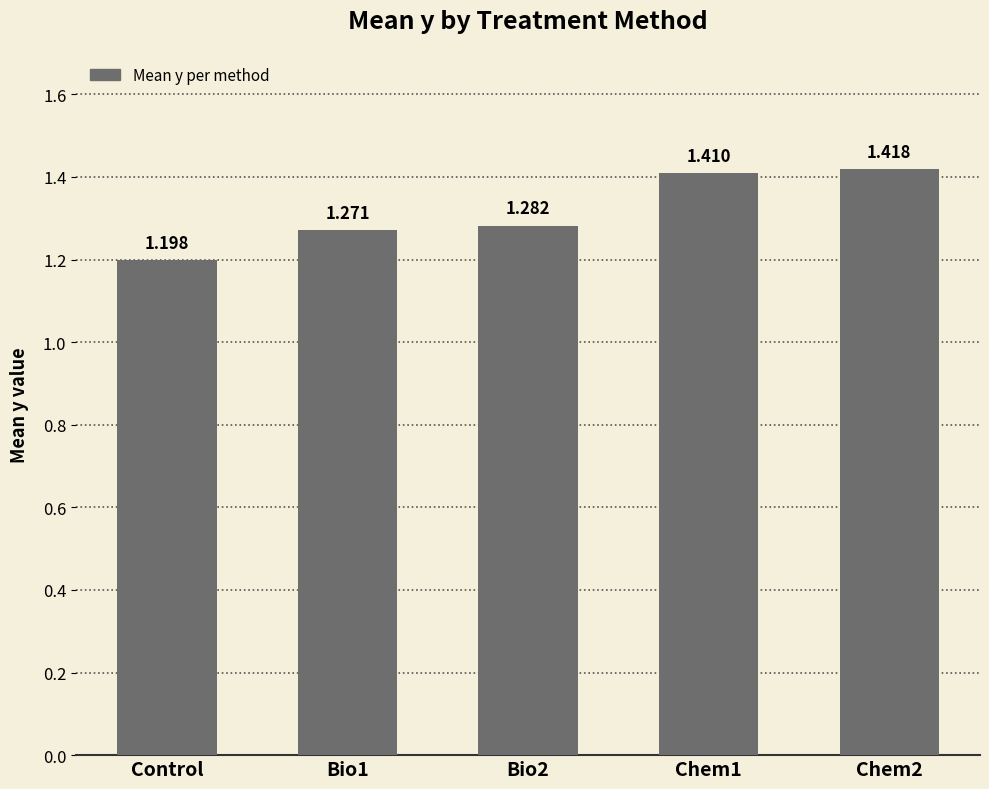

Which label corresponds to the largest value in the chart?

Chem2